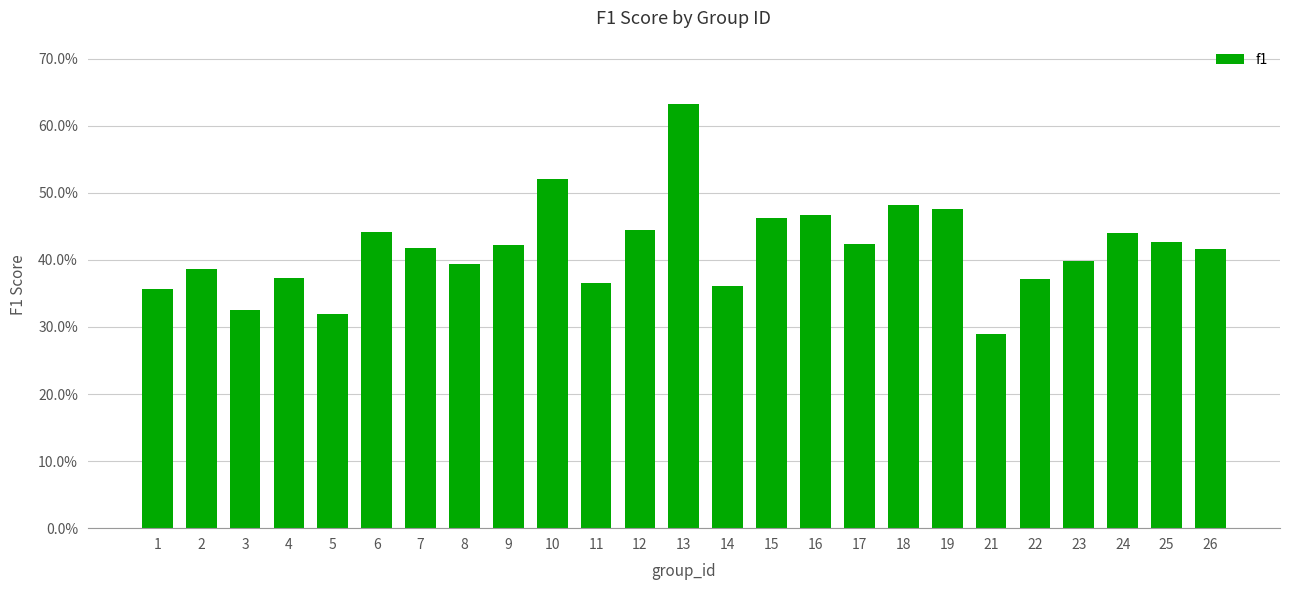

Rank the categories by value from highest to lowest.

13, 10, 18, 19, 16, 15, 12, 6, 24, 25, 17, 9, 7, 26, 23, 8, 2, 4, 22, 11, 14, 1, 3, 5, 21